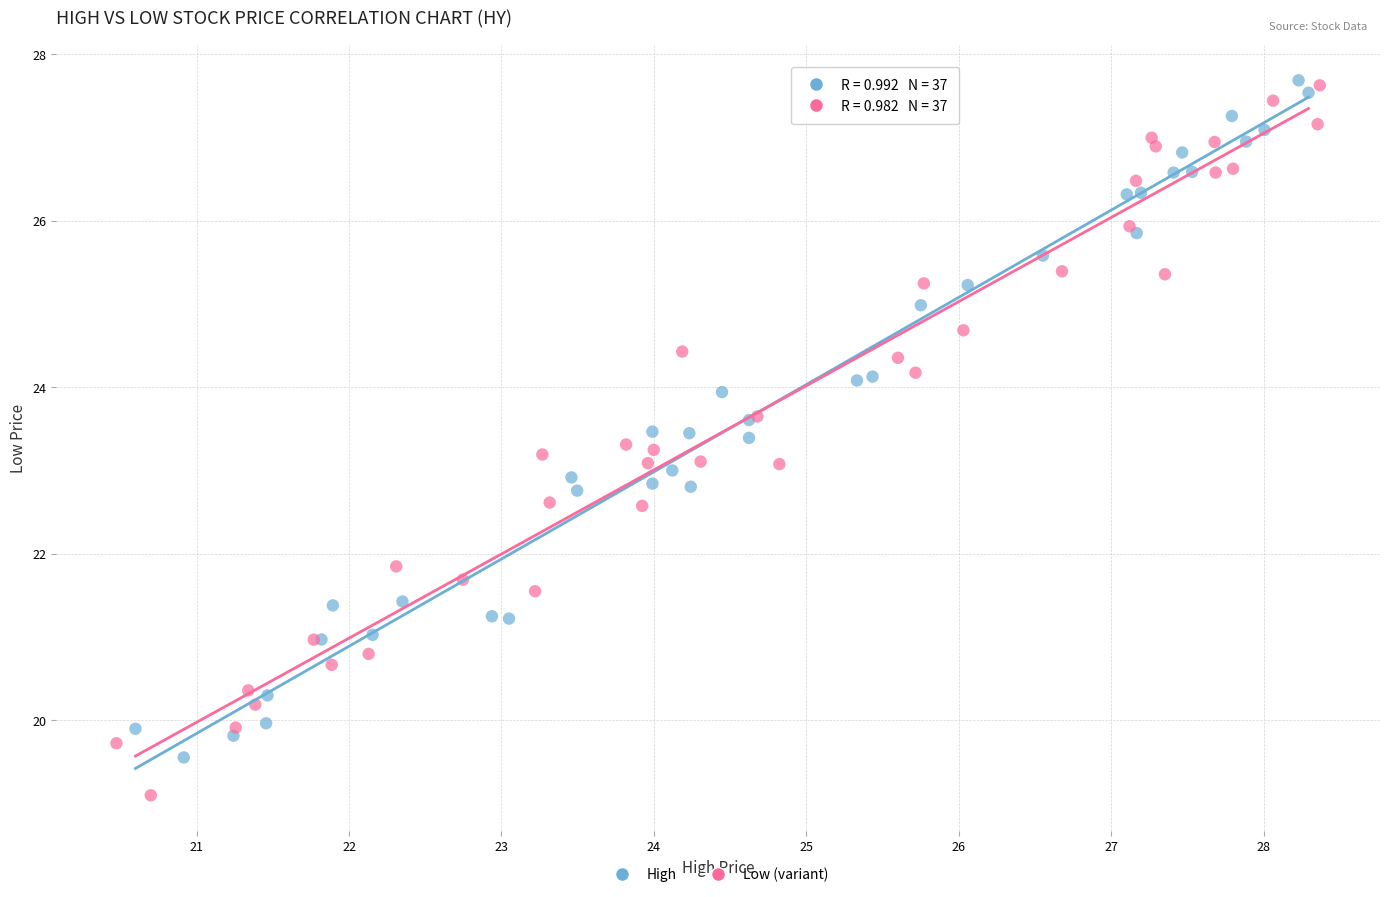

Which series contains the lowest Y value?

Low (variant)